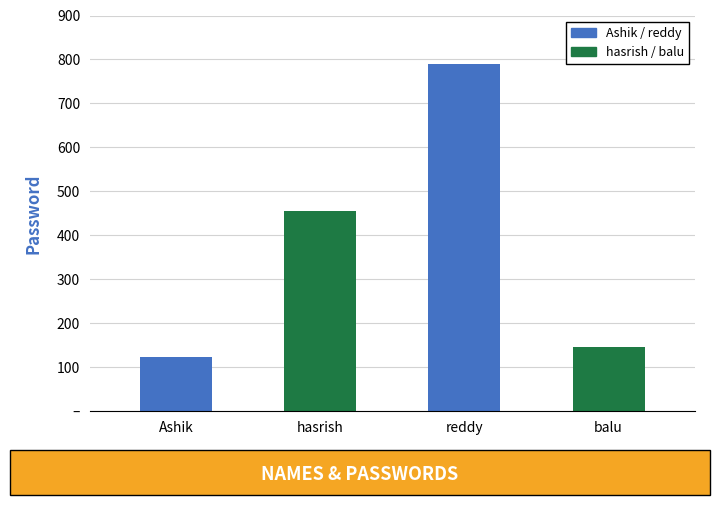

What is the value of the 4th bar from the left?

147